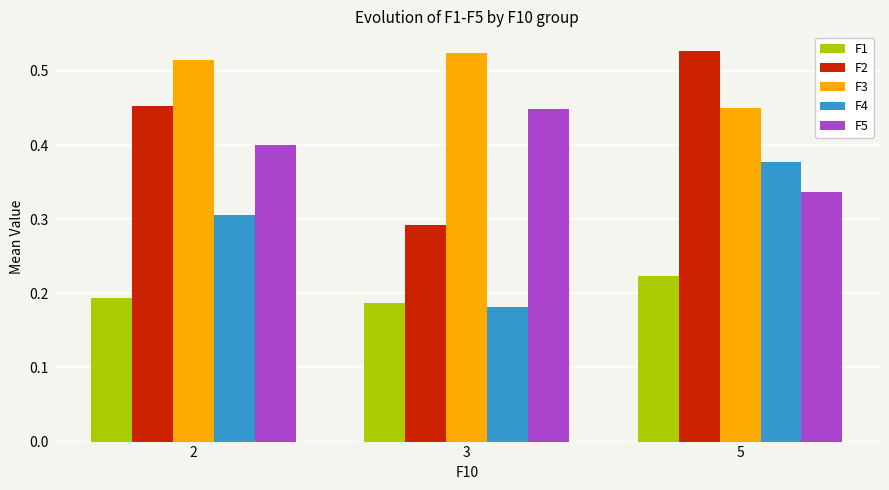

Does the chart contain any negative values?

No